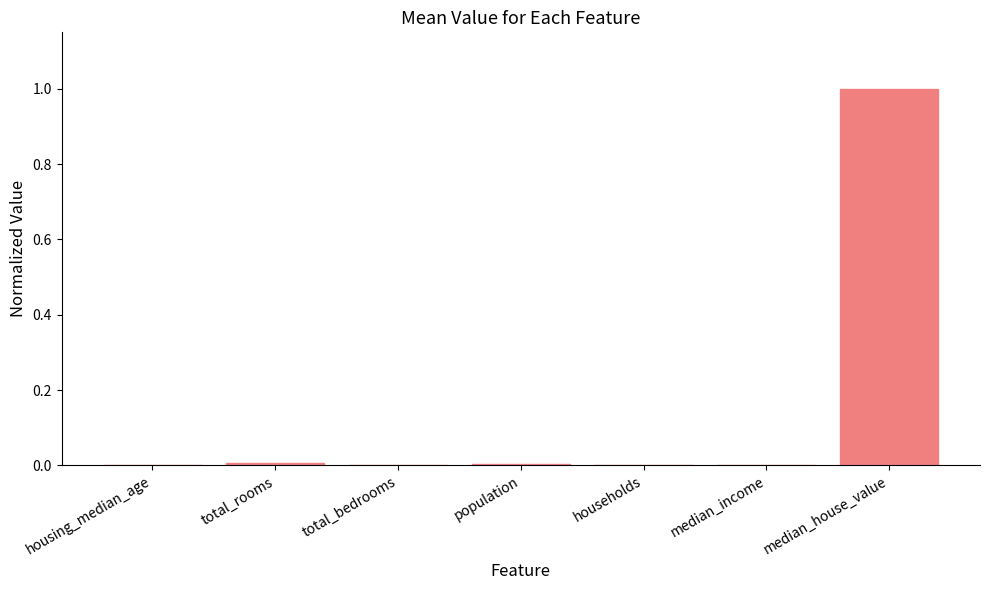

Is it true that the value at median_income is 0.0?

True